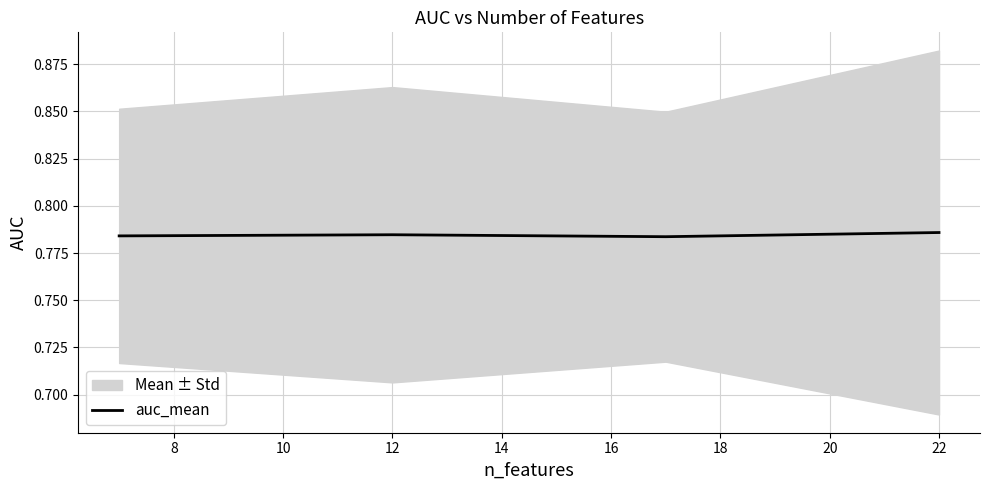

How many auc_mean values are between 0 and 1?

4